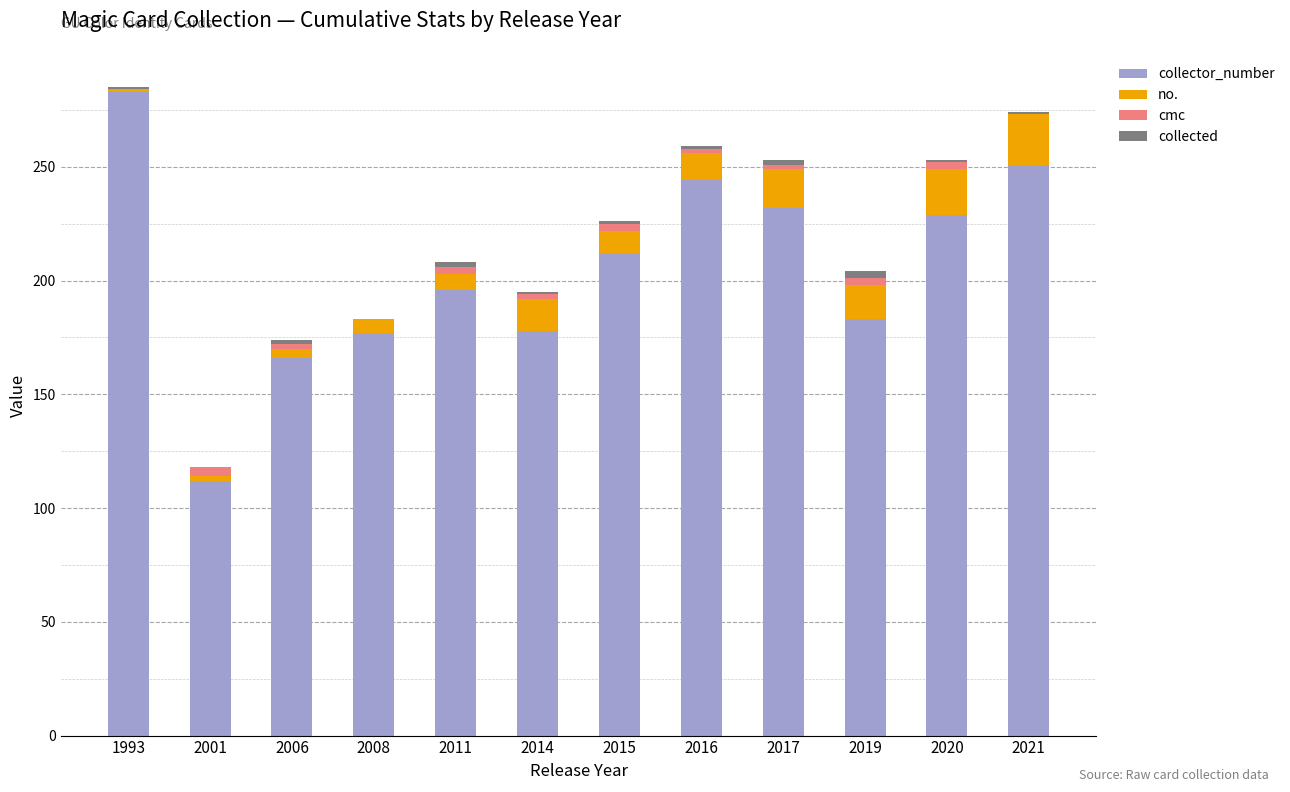

The value of collector_number at 2016 is 244. True or false?

True